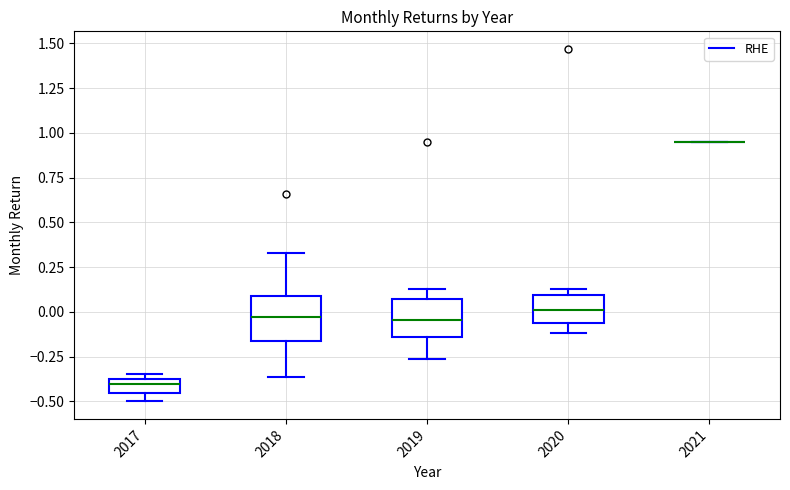

Where does the median line of the box at x = 2019 sit on the y-axis? The values are not printed on the chart, so give them approximately, as read against the axis.

-0.05